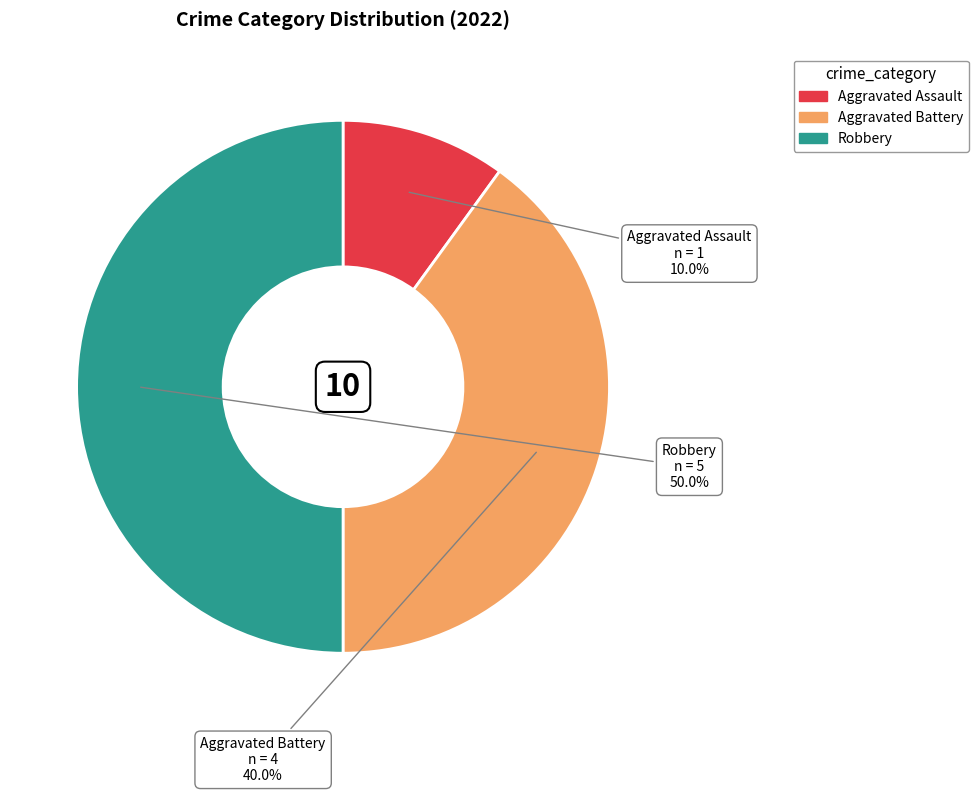

Which category has the smallest portion of the pie?

Aggravated Assault